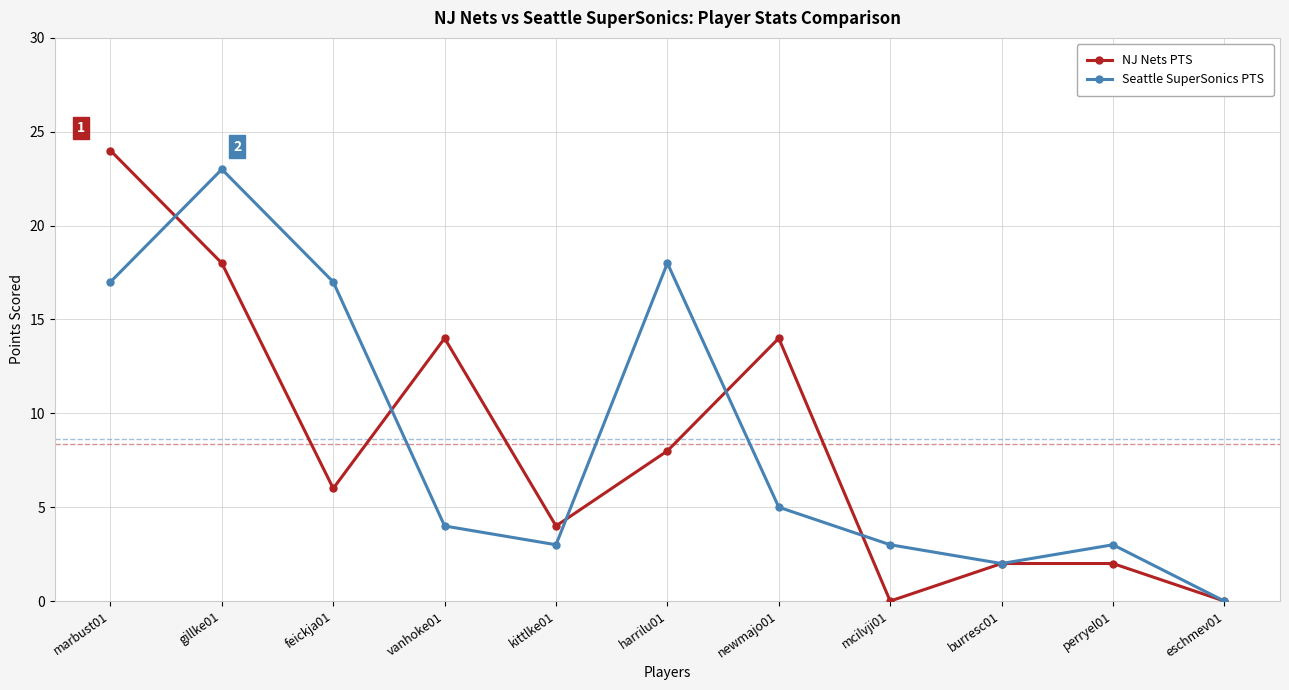

What is the maximum value for NJ Nets PTS?

24